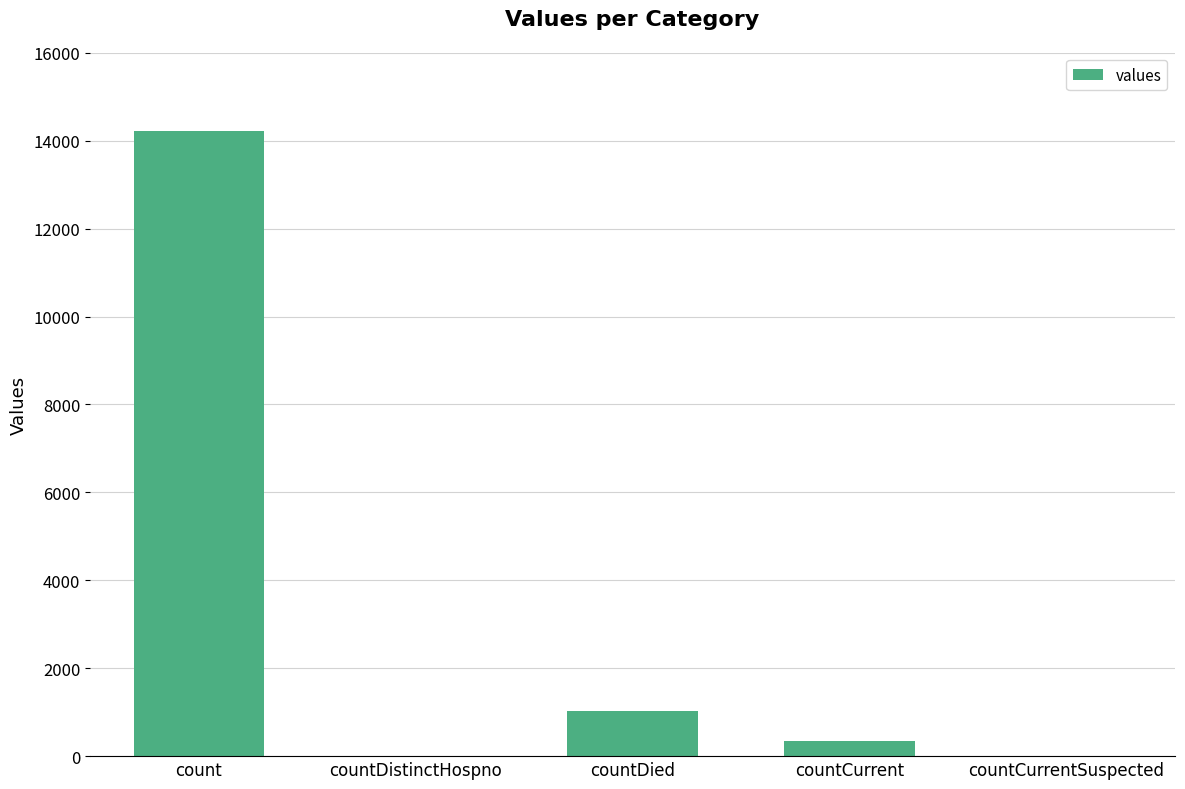

Between countCurrentSuspected and count, which is larger?

count